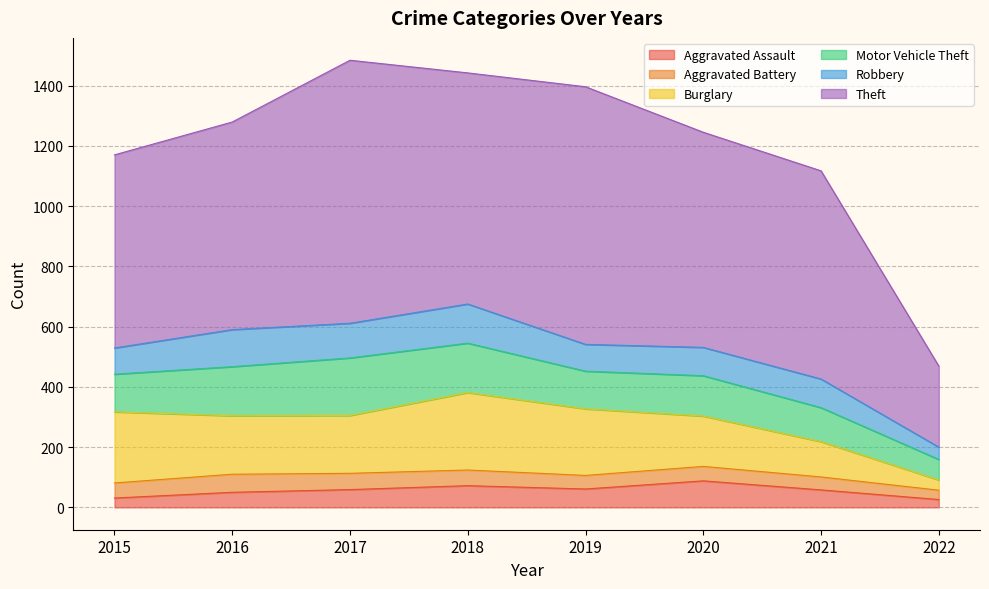

True or false: Theft has more than 2 interior local peaks.

False